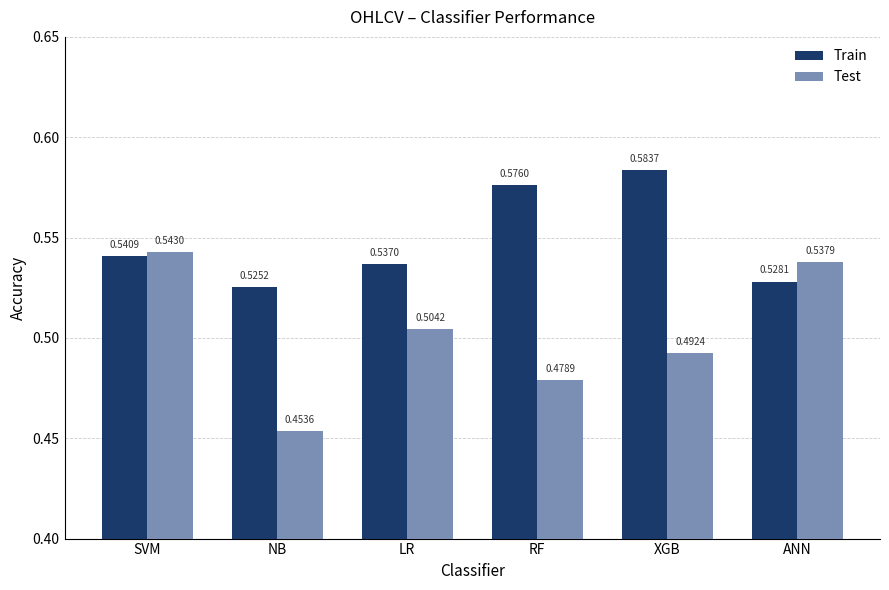

How many categories are shown in the chart?

6